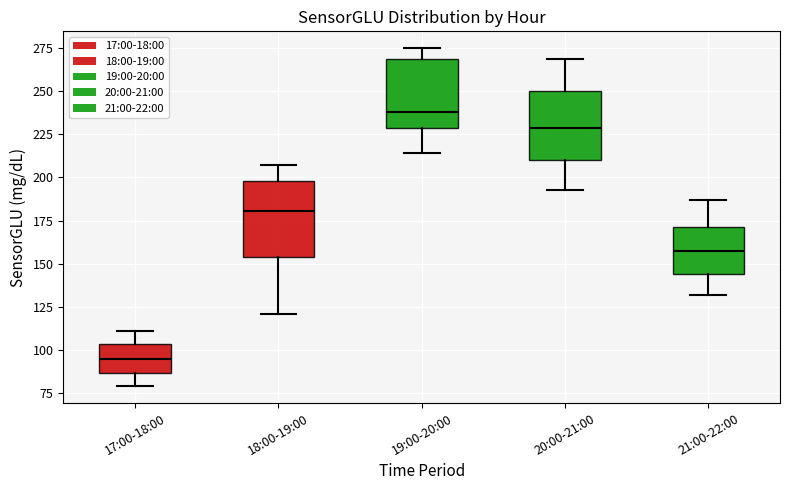

Reading left to right, transcribe this box plot: for each box, give where its median line is, the range the box spans, and where its two whiskers end, as read against the y-axis. The values are not printed on the chart, so give them approximately, as read against the axis.

17:00-18:00: median 95, box 85 to 105, whiskers 80 to 110
18:00-19:00: median 180, box 155 to 200, whiskers 120 to 205
19:00-20:00: median 240, box 230 to 270, whiskers 215 to 275
20:00-21:00: median 230, box 210 to 250, whiskers 195 to 270
21:00-22:00: median 160, box 145 to 170, whiskers 130 to 185